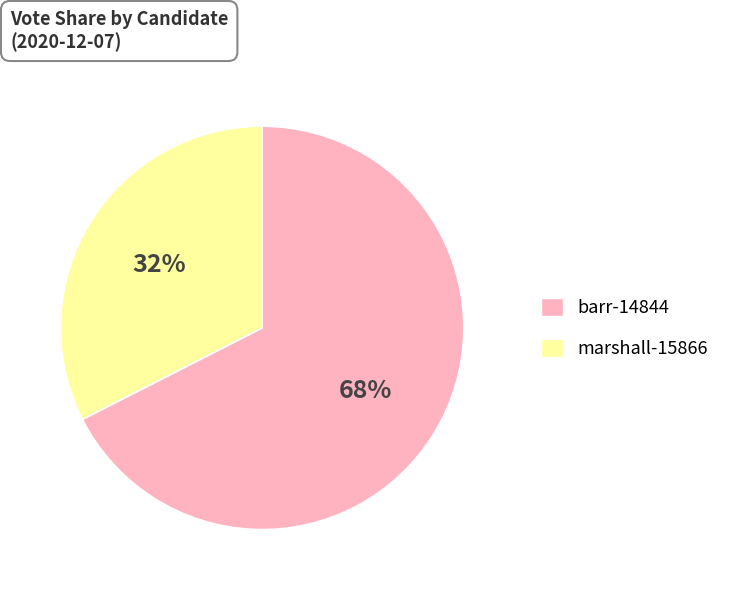

Does barr-14844 account for over 50% of the chart?

Yes